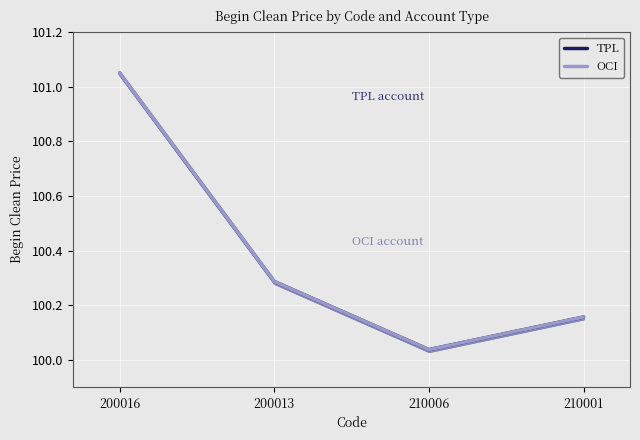

What is the highest value of the OCI series?

101.0